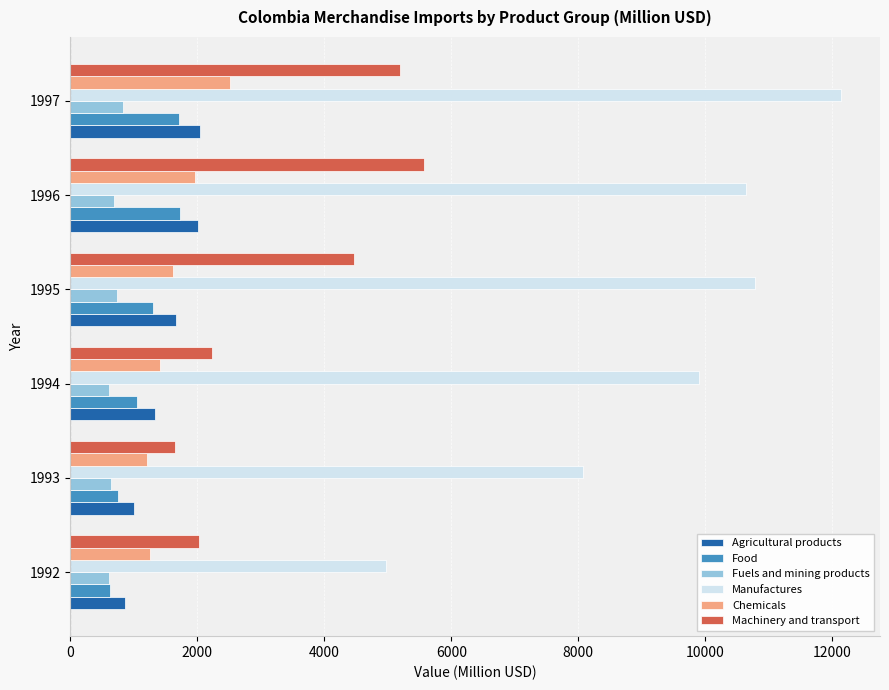

At which category is the sum across all series the highest?

1997